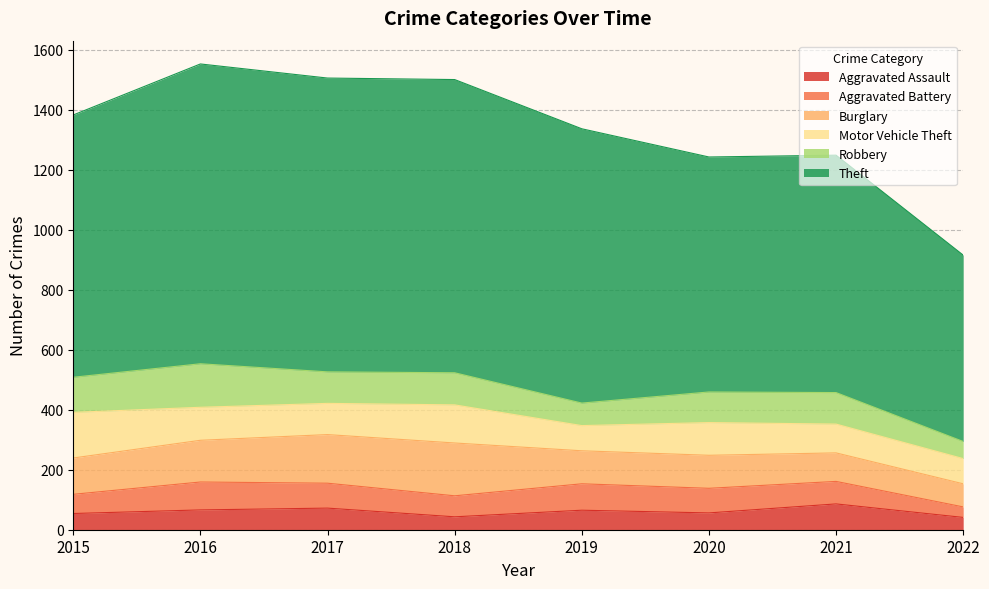

What is the difference between the maximum and minimum values in the Robbery series?

88